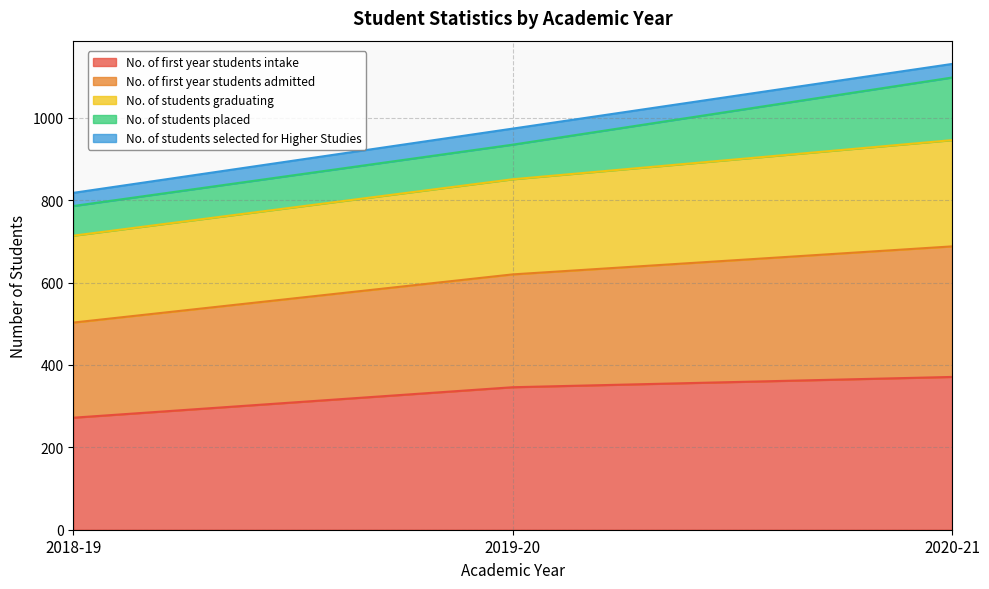

What position from the right is 2020-21?

1